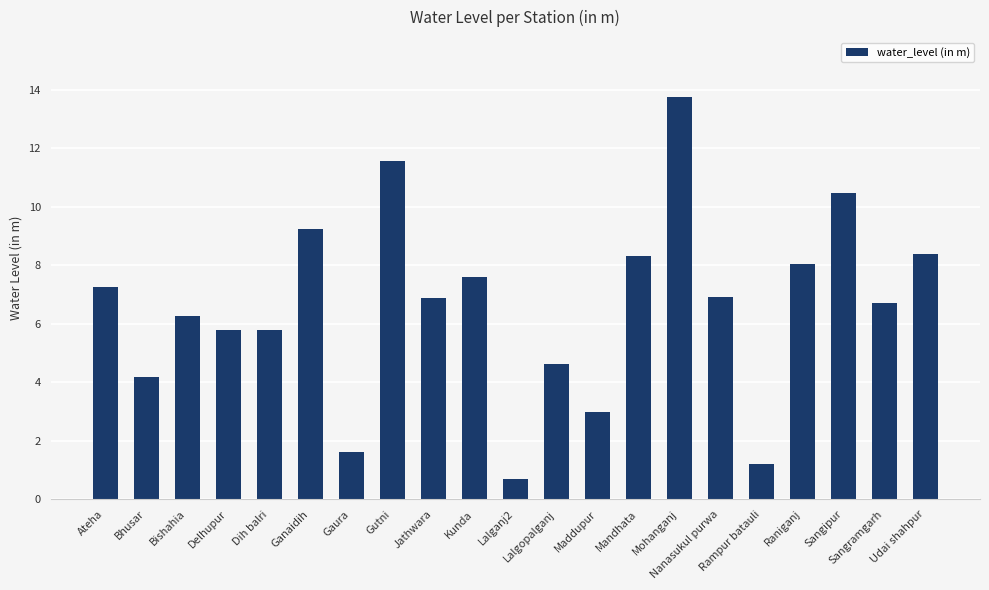

What is the greatest value displayed?

13.7